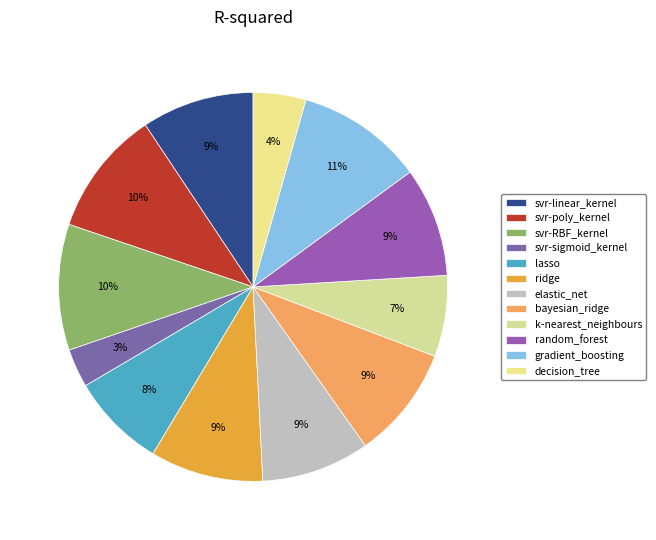

To the nearest percent, what percentage of the pie is elastic_net?

9%